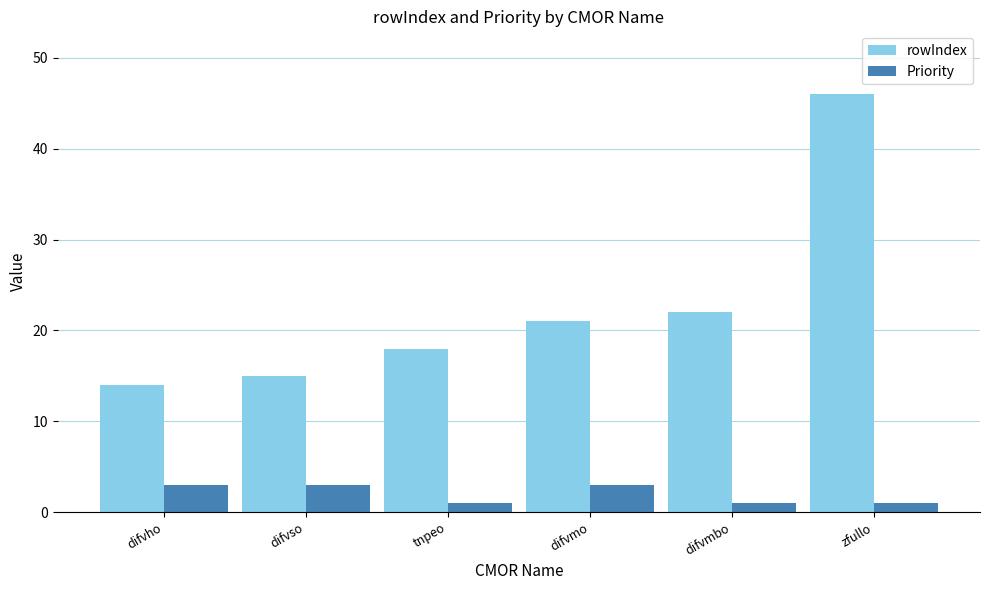

What is the difference between the maximum and second lowest values in the Priority series?

2